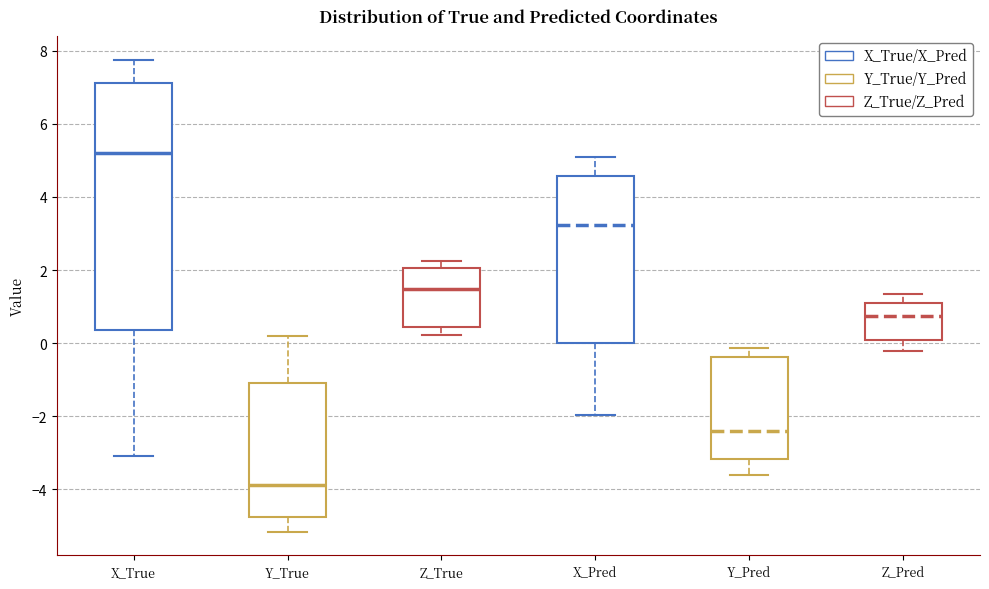

Where does the upper whisker of the box for X_True end on the y-axis? The values are not printed on the chart, so give them approximately, as read against the axis.

7.8